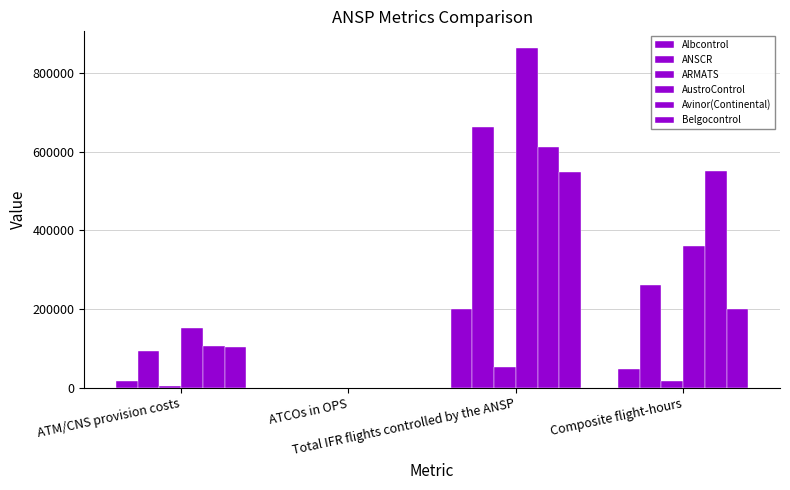

What is the spread (max minus min) of values at ATCOs in OPS?

350